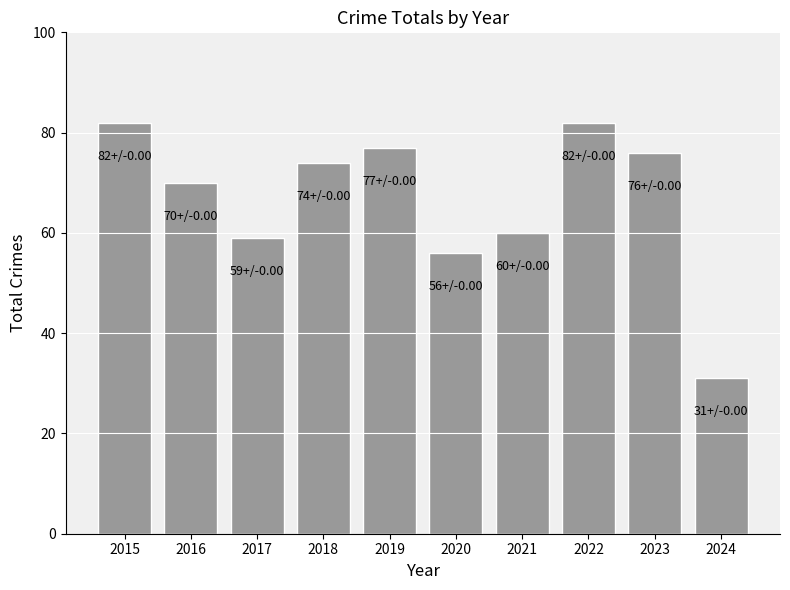

Reading left to right, transcribe all the data shown in this chart.

2015=82	2016=70	2017=59	2018=74	2019=77	2020=56	2021=60	2022=82	2023=76	2024=31